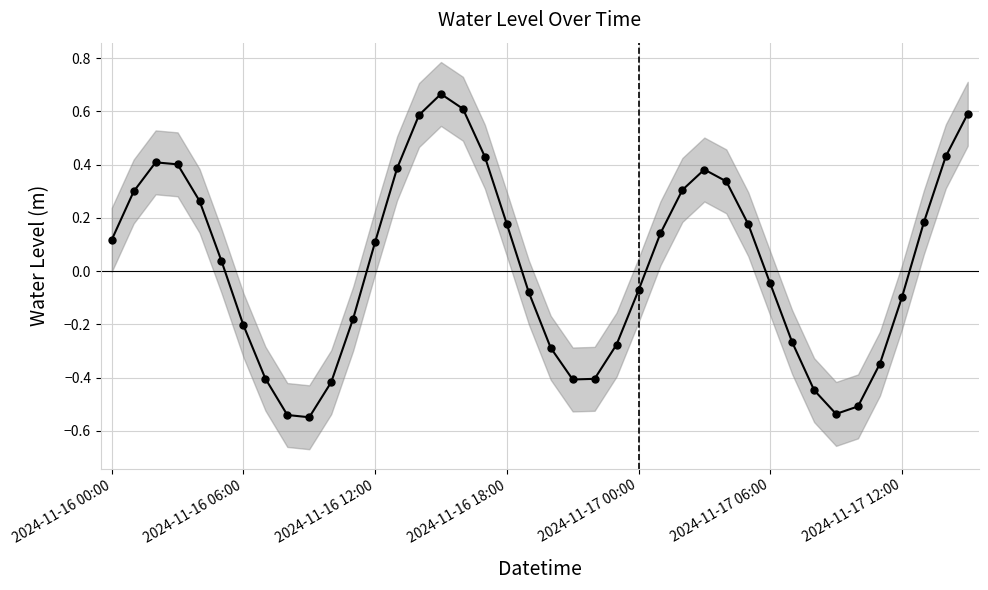

Between 34 and 35, which is larger?

35